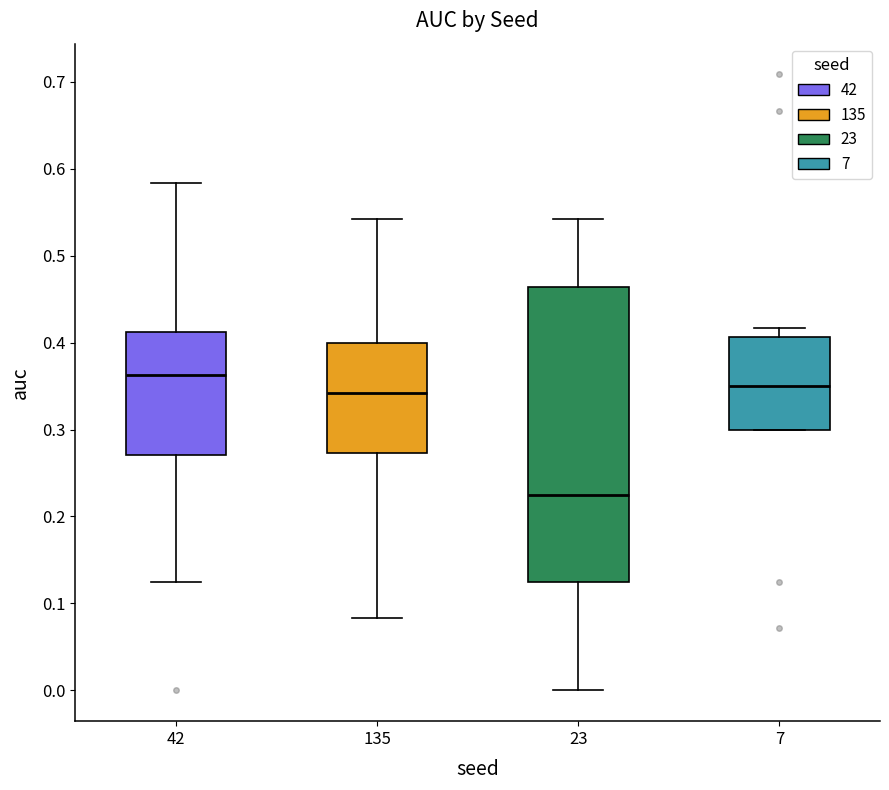

Where does the lower whisker of the box at x = 42 end on the y-axis? The values are not printed on the chart, so give them approximately, as read against the axis.

0.13